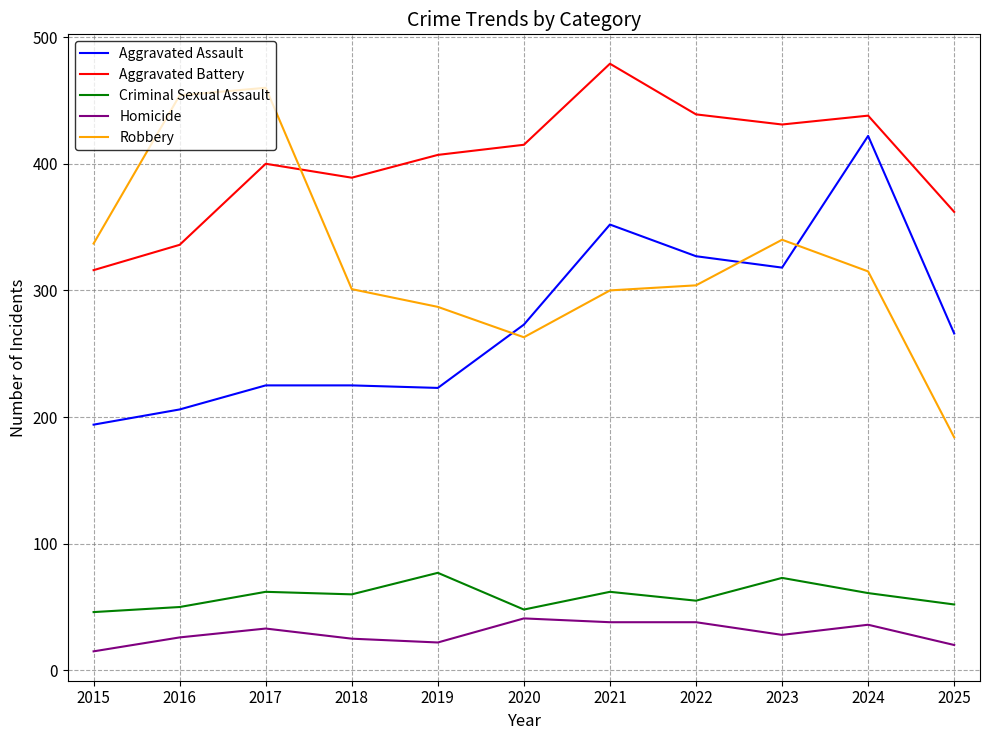

What is the difference between the second highest and minimum values in the Aggravated Battery series?

123